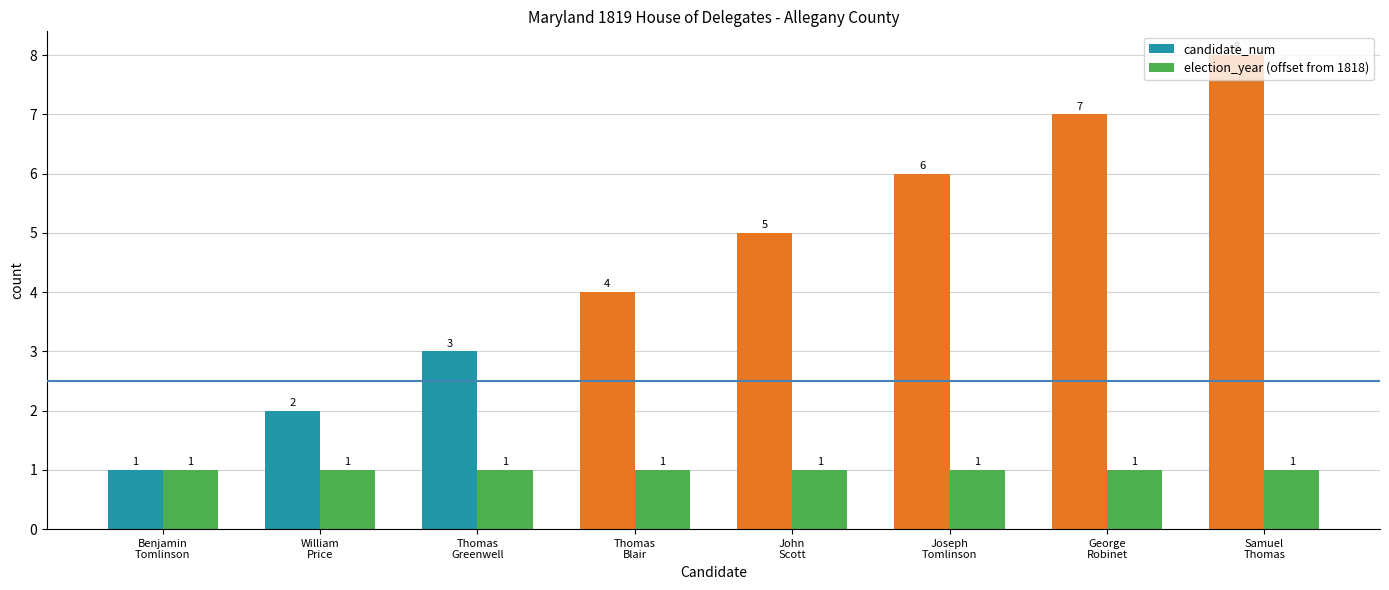

Count the number of data series in this chart.

2